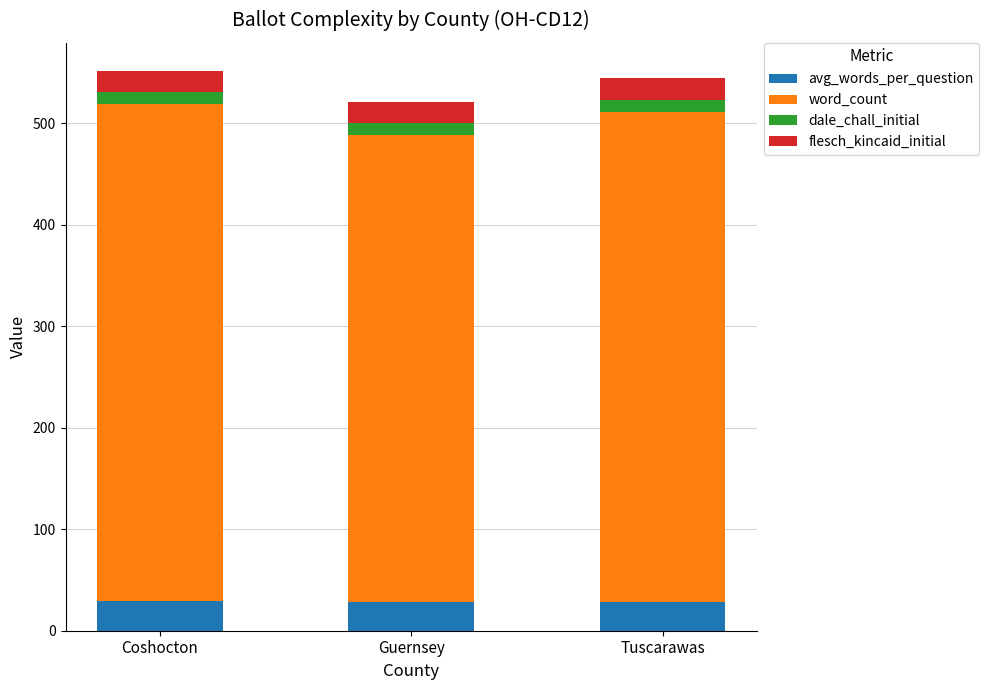

What is the total value across all series at Coshocton?

551.8